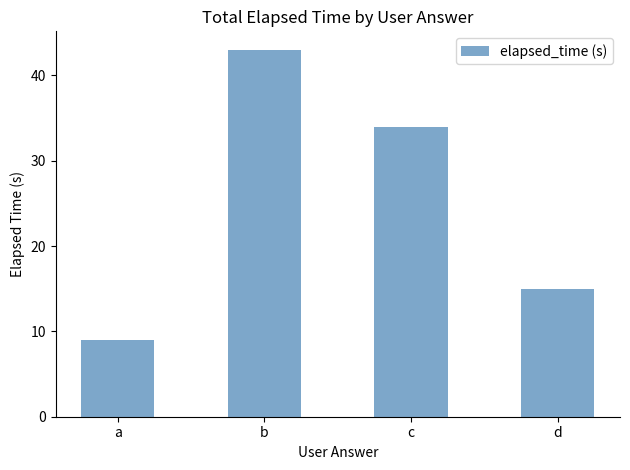

Approximately how many times larger is the value at c compared to a?

3.8